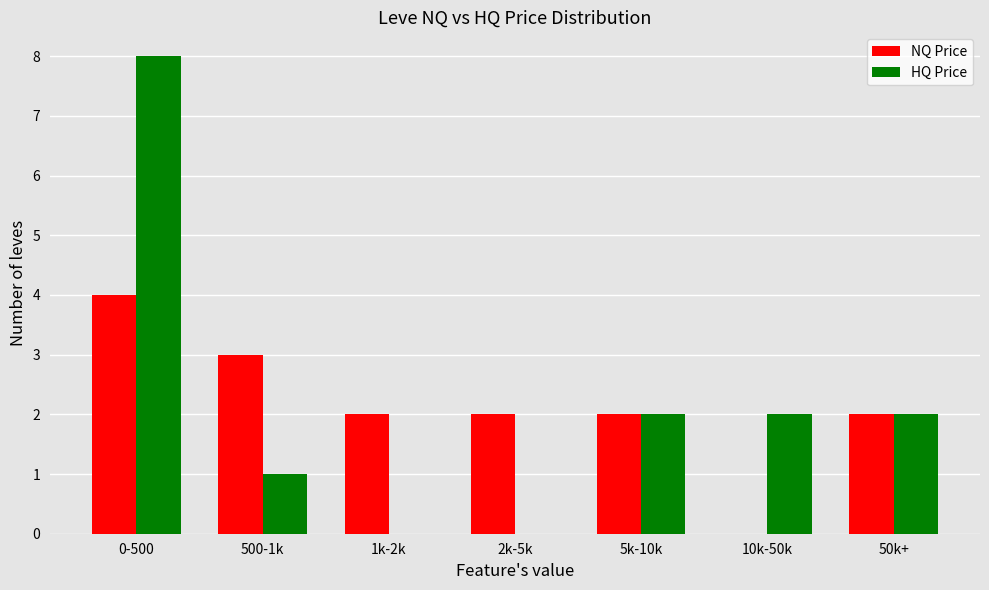

What is the sum of the HQ Price values at 50k+ and 5k-10k?

4